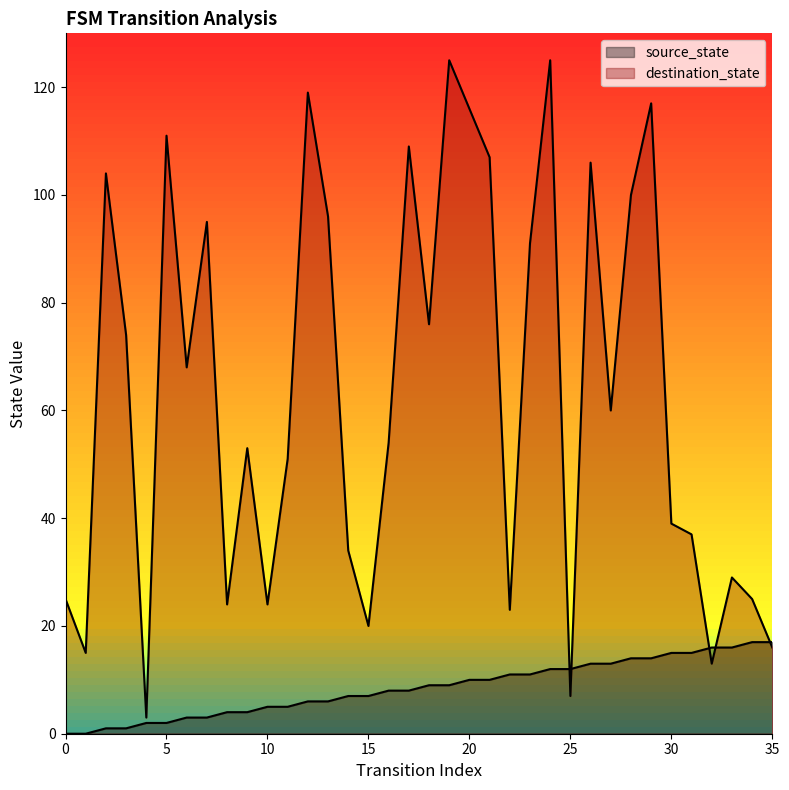

What is the sum of all source_state values?

306